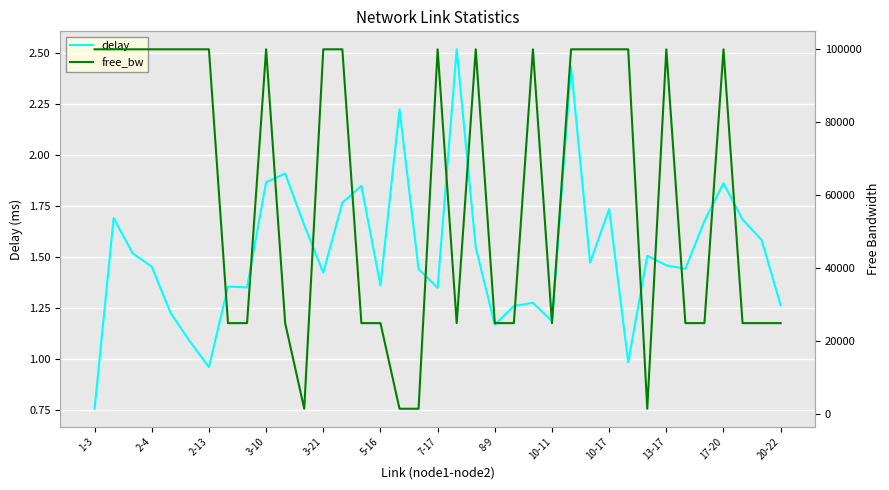

How many interior local valleys does the free_bw series have?

5